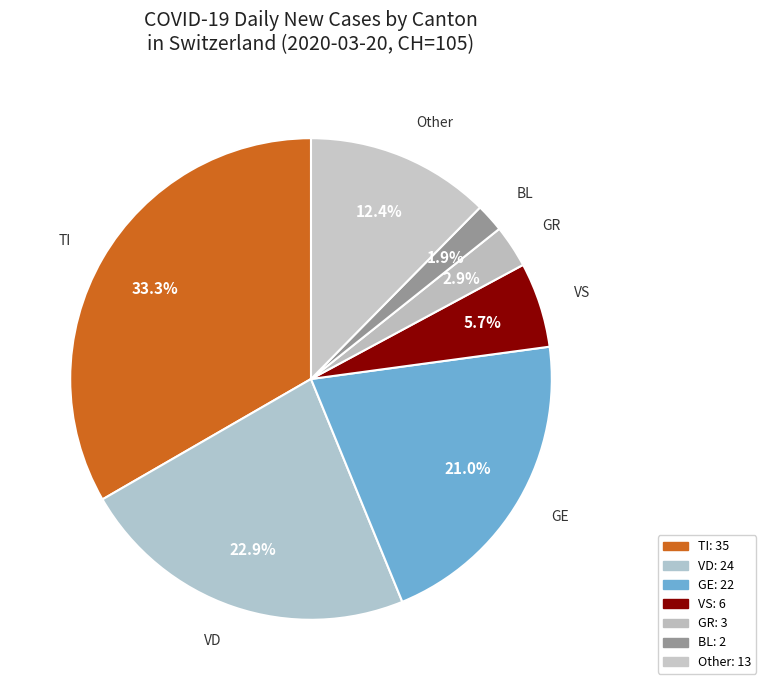

Which has a higher value, VD or GR?

VD